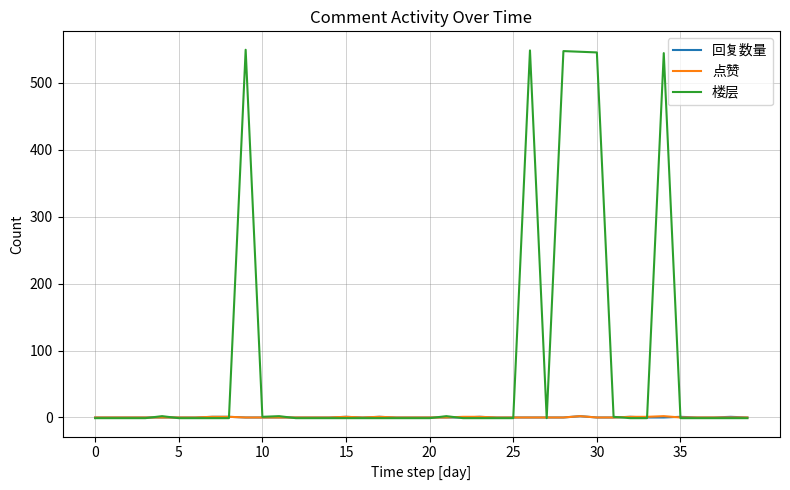

Which series has the largest total across all categories?

楼层